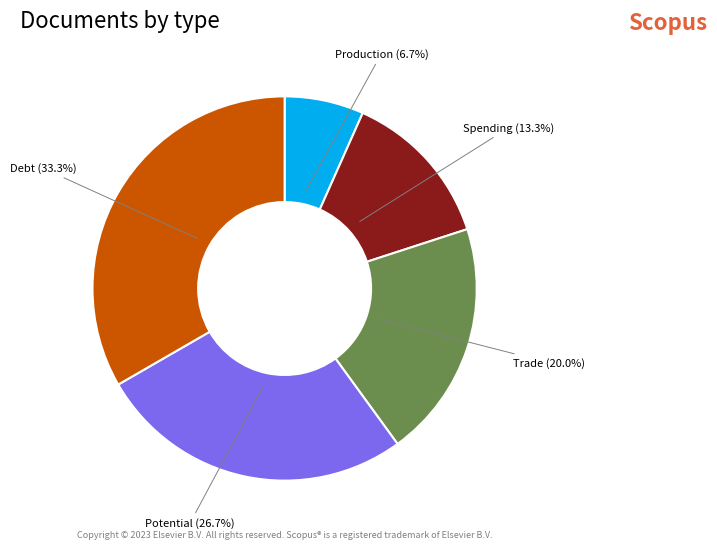

Count the number of slices in the pie.

5